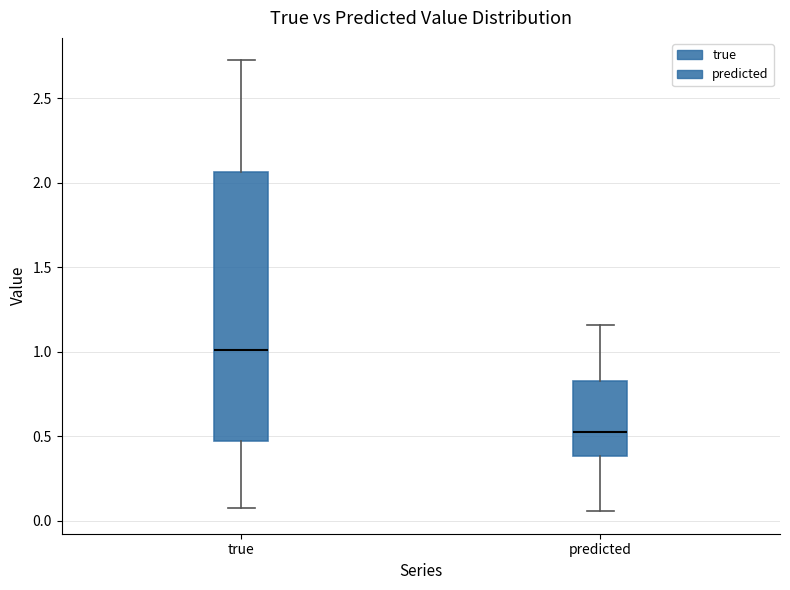

Reading left to right, read every box against the y-axis: the position of its median line, the range the box covers, and the ends of its whiskers. The values are not printed on the chart, so give them approximately, as read against the axis.

true: median 1.00, box 0.45 to 2.05, whiskers 0.10 to 2.70
predicted: median 0.55, box 0.40 to 0.85, whiskers 0.05 to 1.15